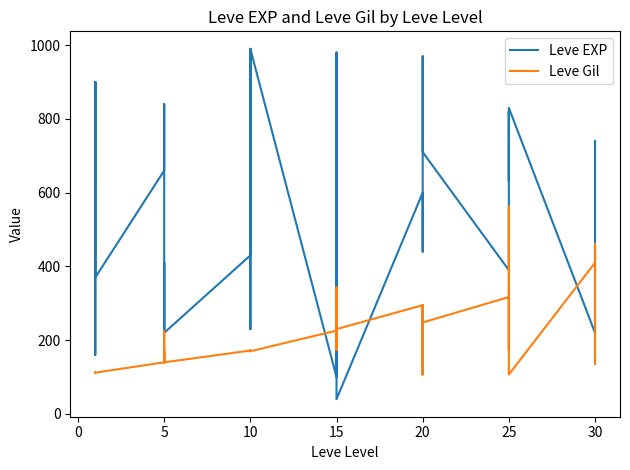

What is the maximum value for Leve EXP?

990